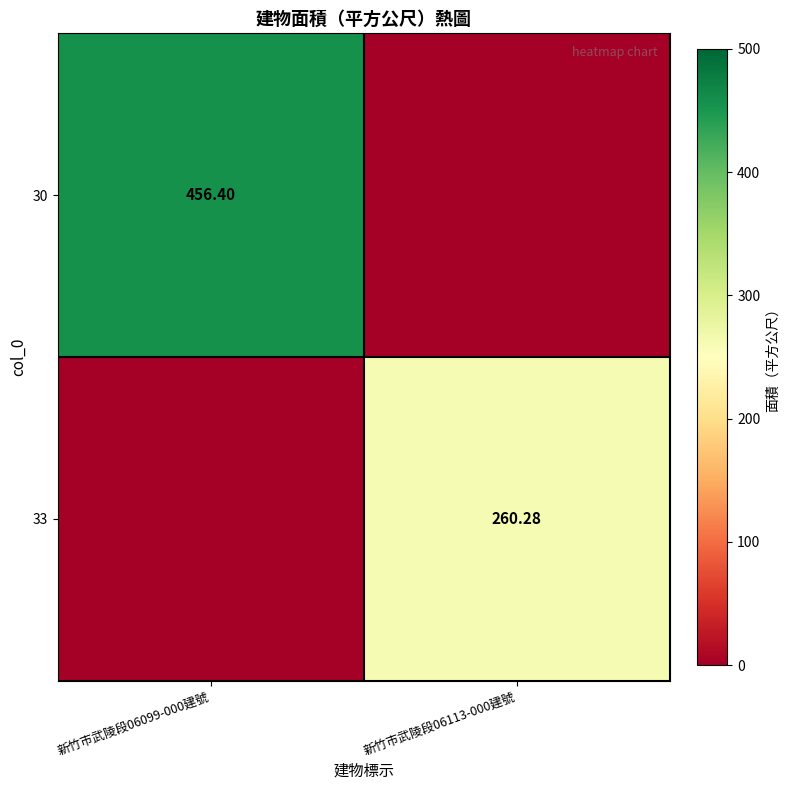

What is the average value of the 33 series?

130.1